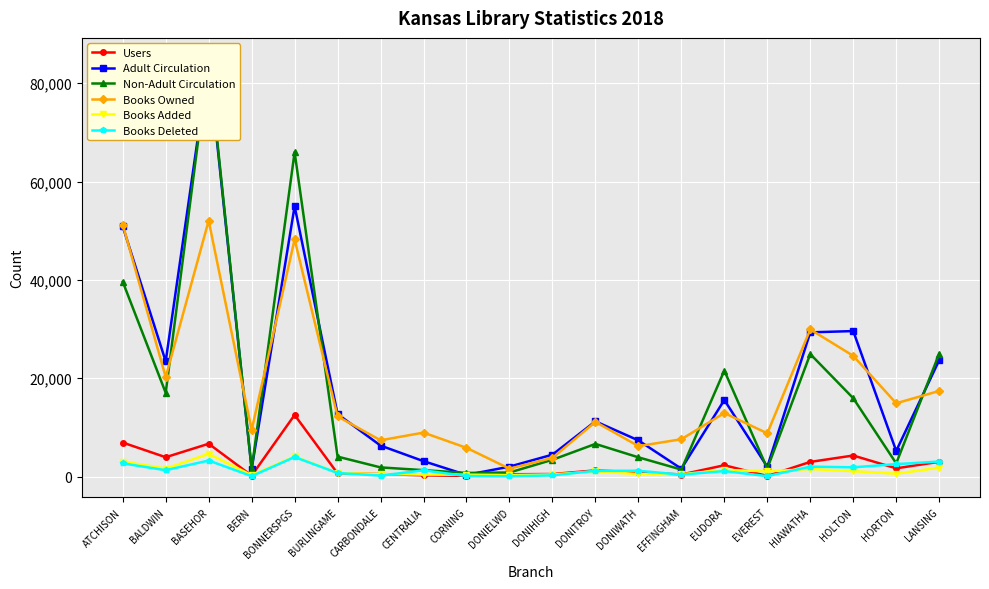

Which label corresponds to the largest value in the chart?

BASEHOR